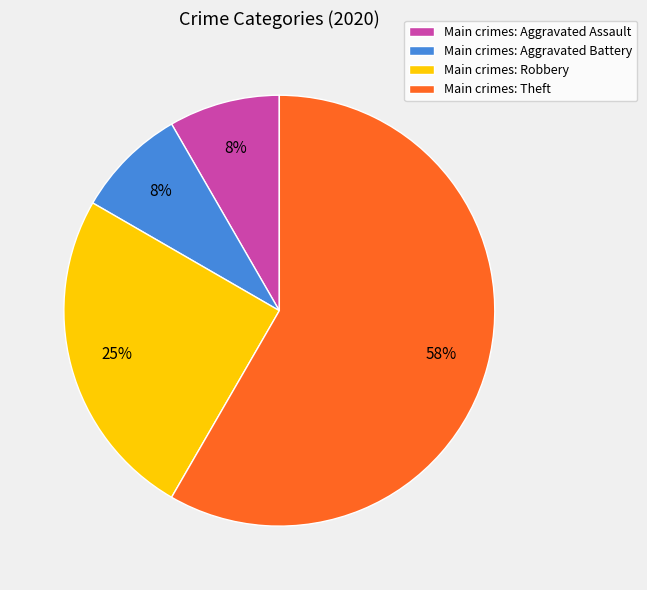

Which slice represents more than half of the pie?

Main crimes: Theft